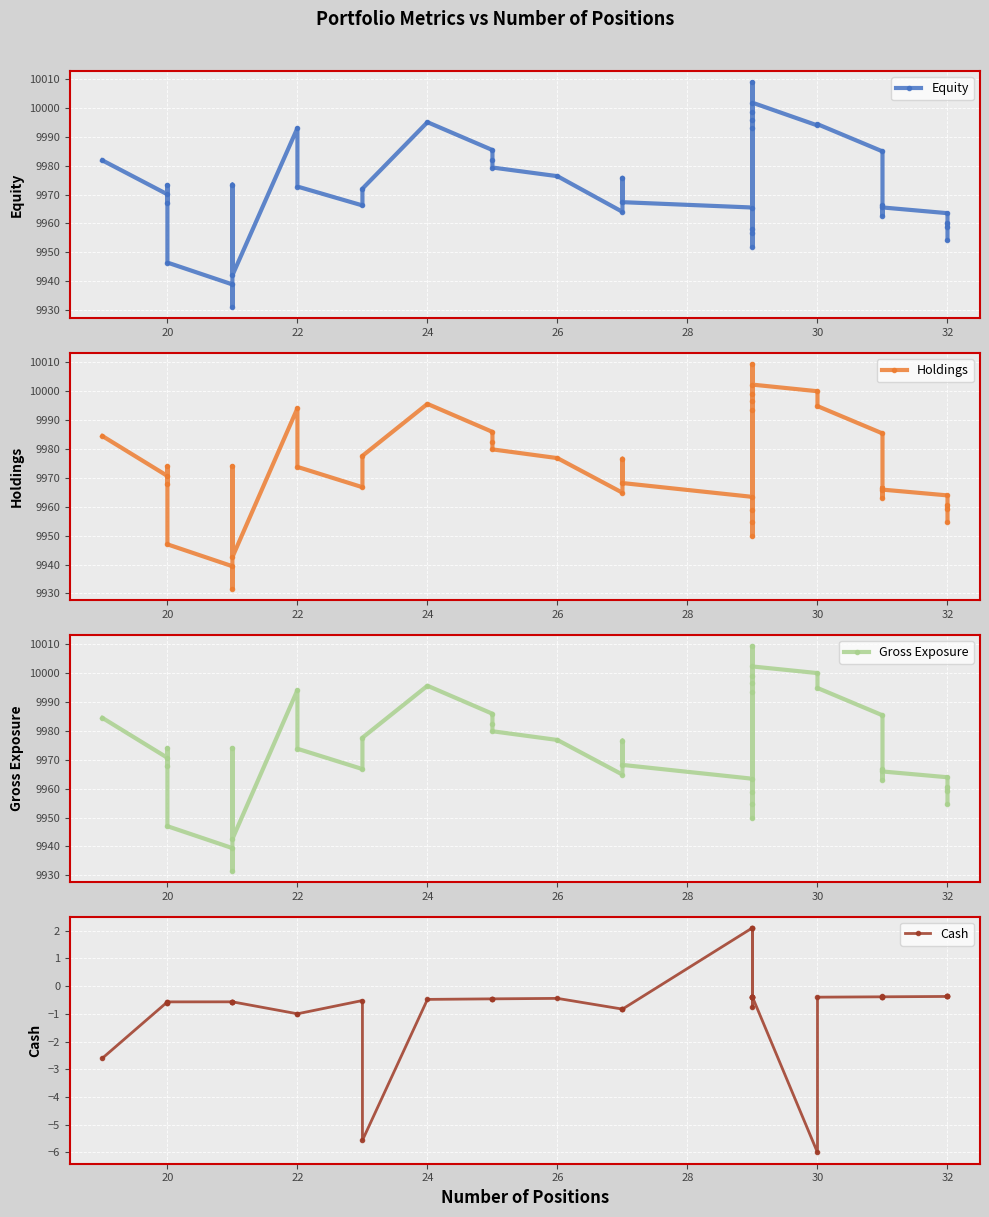

True or false: Holdings and Cash intersect in this chart.

False